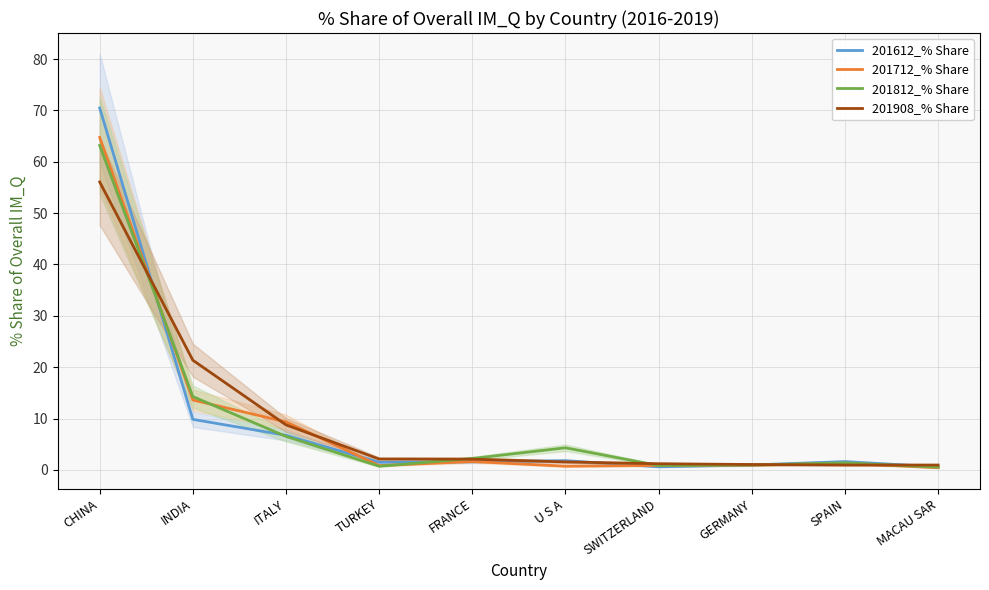

How many data points in 201612_% Share are less than 1?

3